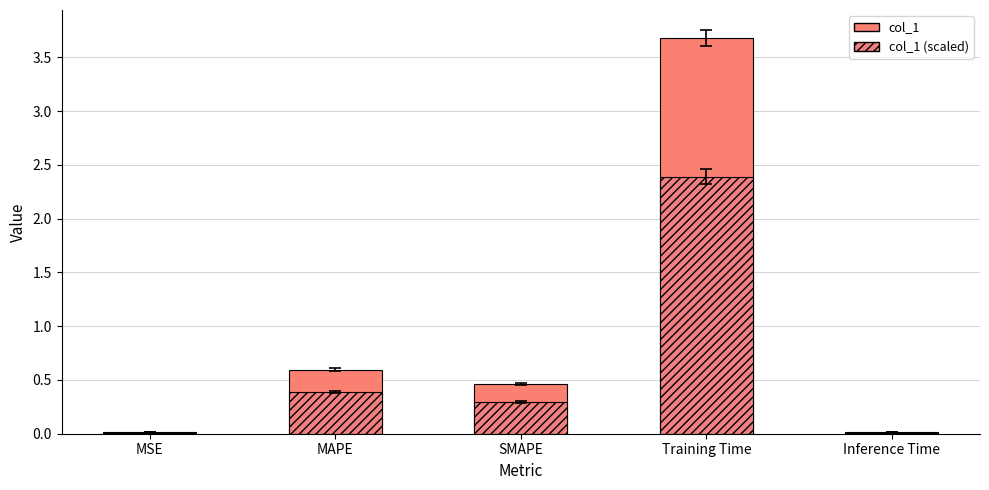

At how many categories does at least one series exceed 2?

1